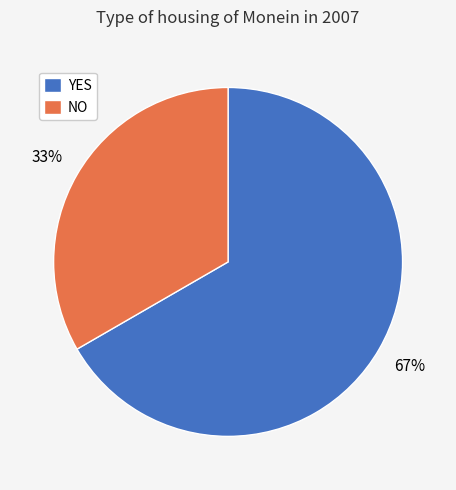

Rank the categories by value from highest to lowest.

YES, NO